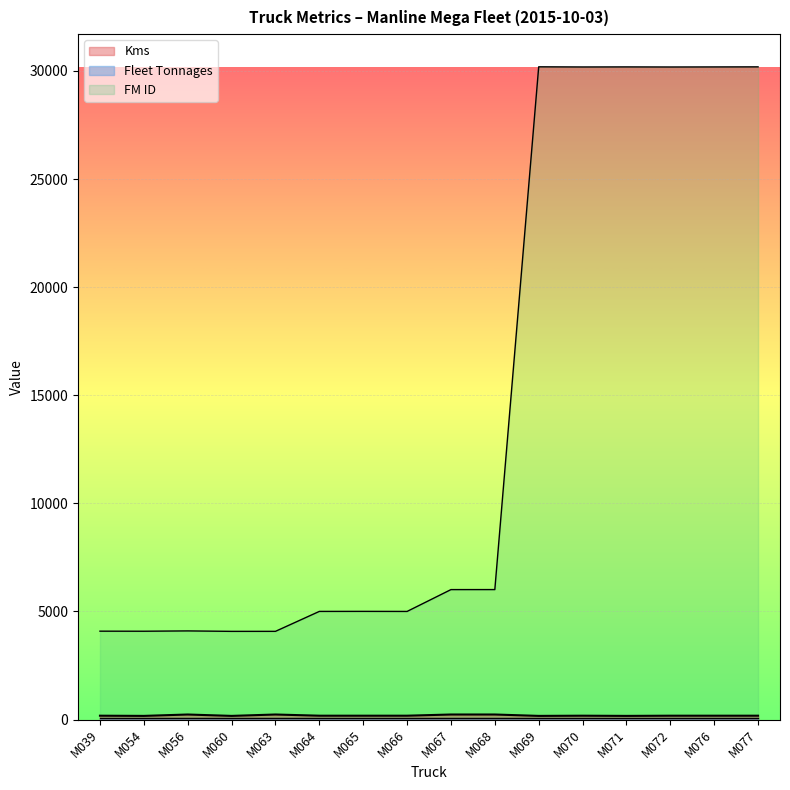

What is the lowest value of the Kms series?

168